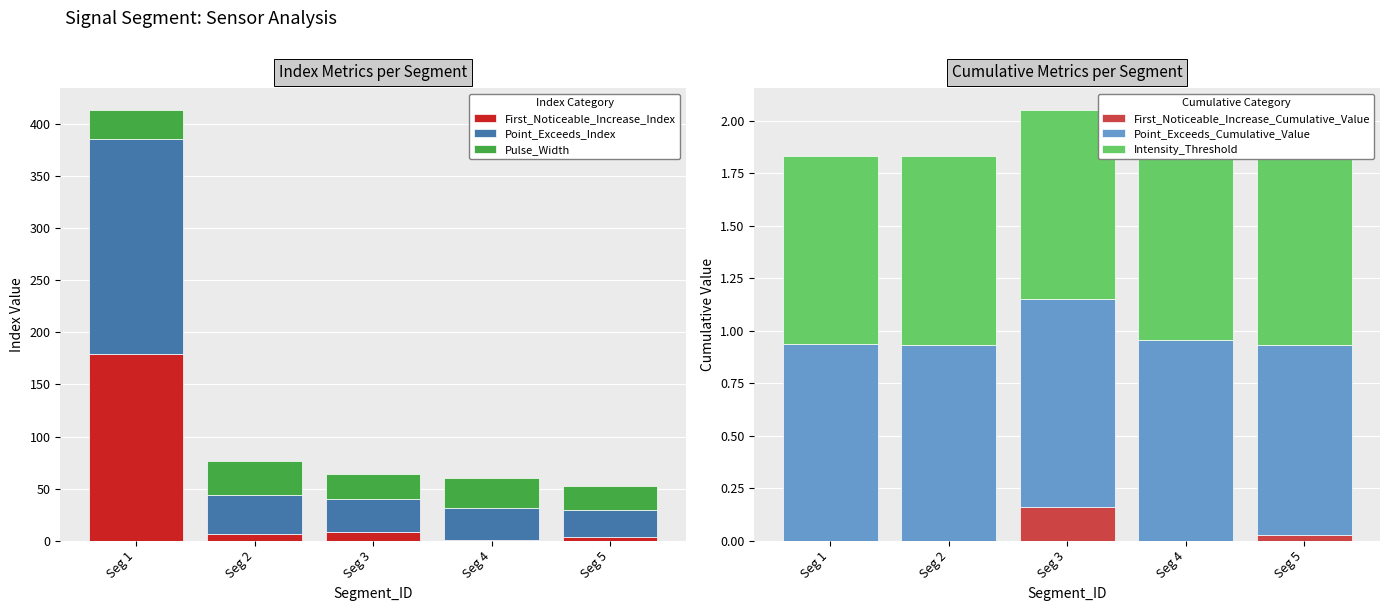

True or false: Point_Exceeds_Cumulative_Value has a value of 0.6 at Seg 5.

False